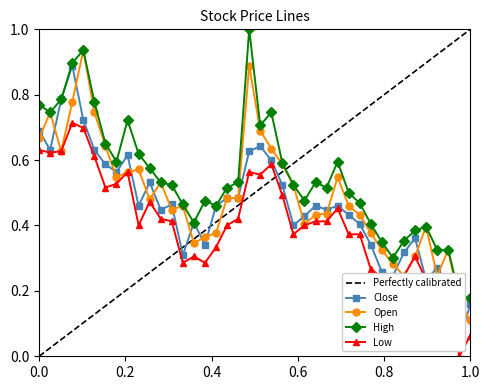

True or false: High and Low cross at least once.

False